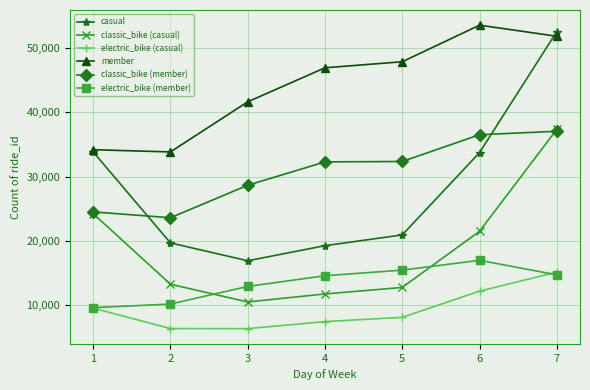

At 4, list the series in order from smallest to largest.

electric_bike (casual), classic_bike (casual), electric_bike (member), casual, classic_bike (member), member